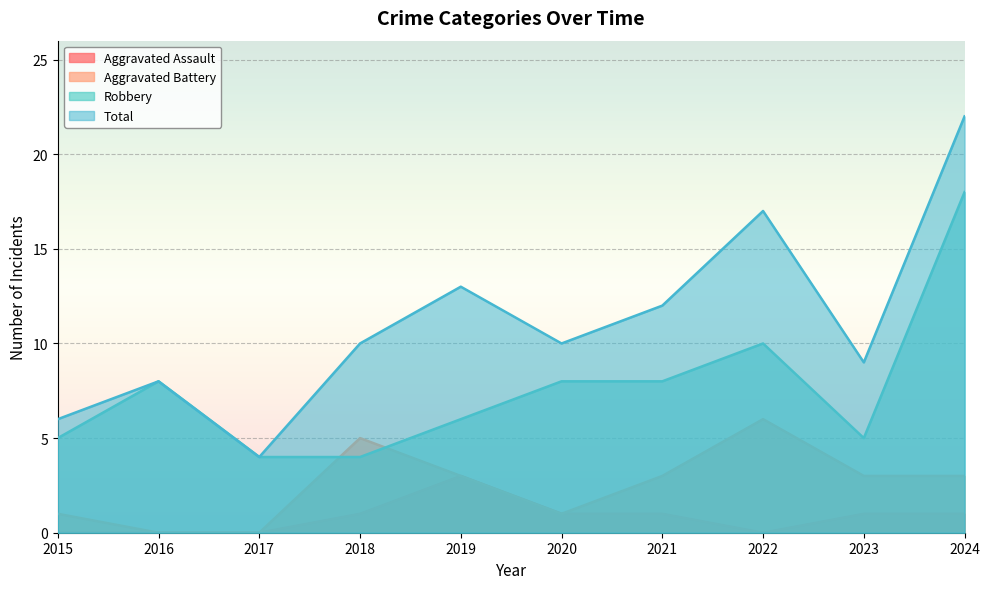

What is the value of the Aggravated Assault point at the 4th from the left?

1